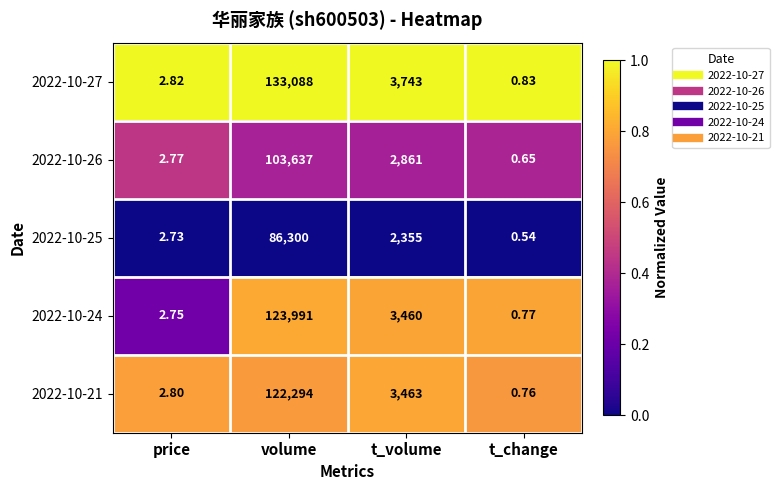

At which label does 2022-10-27 reach its peak?

volume